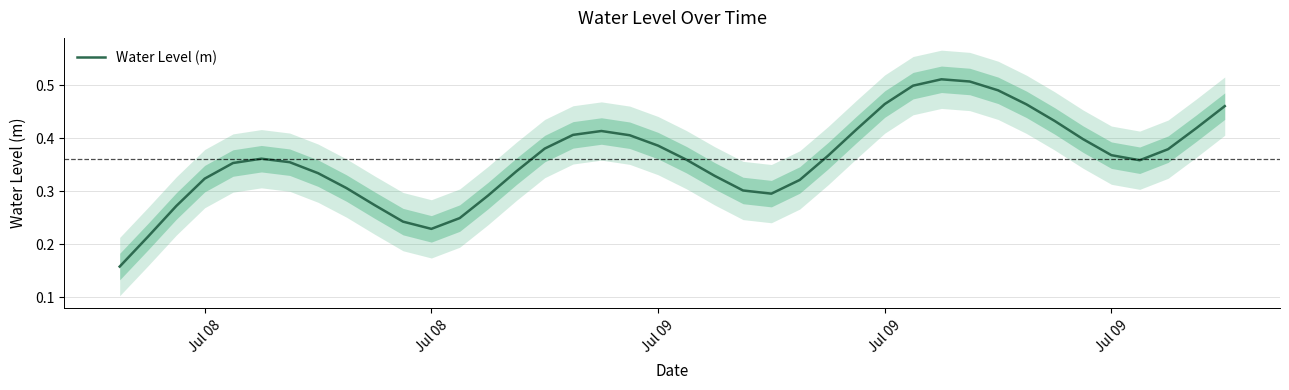

What is the value of the 39th point from the left?

0.4